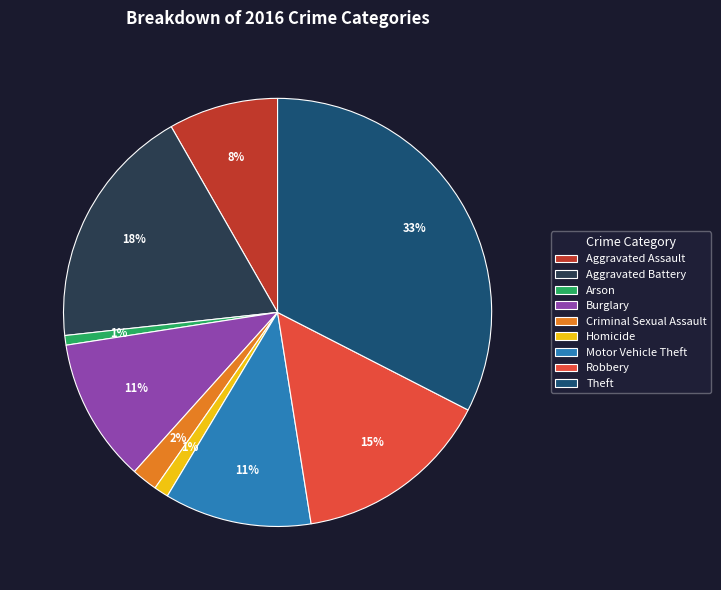

What is the largest slice in the pie chart?

Theft